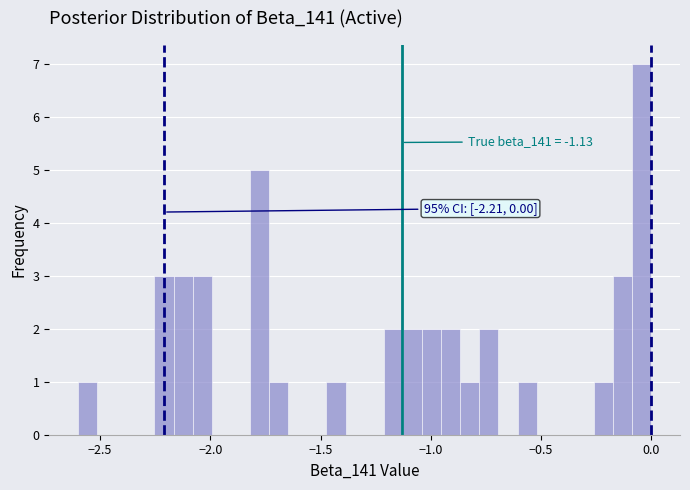

Read against the x-axis, roughly where is the centre of the tallest bar?

-0.05